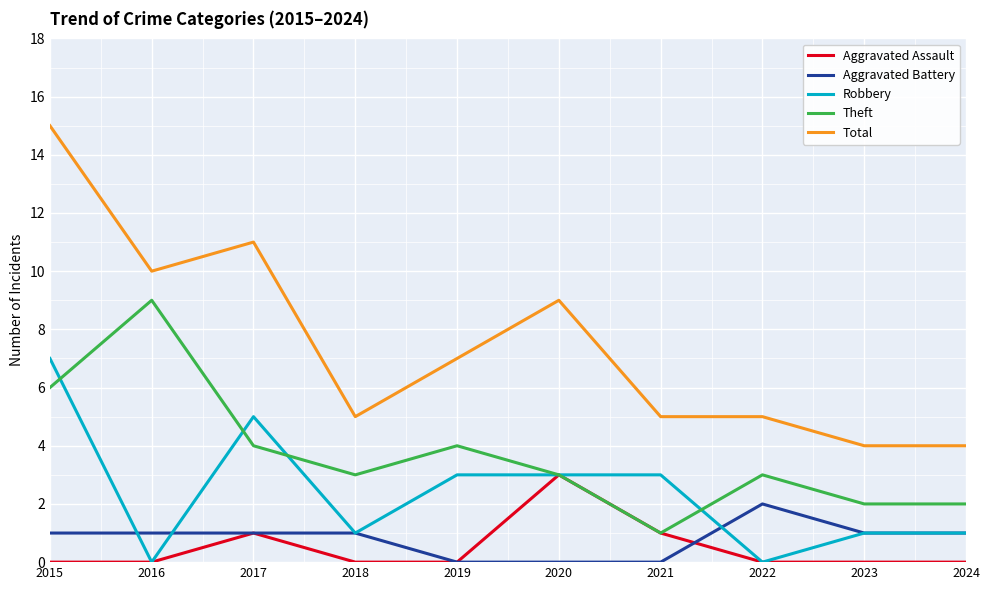

Where is the first local maximum for Total?

2017